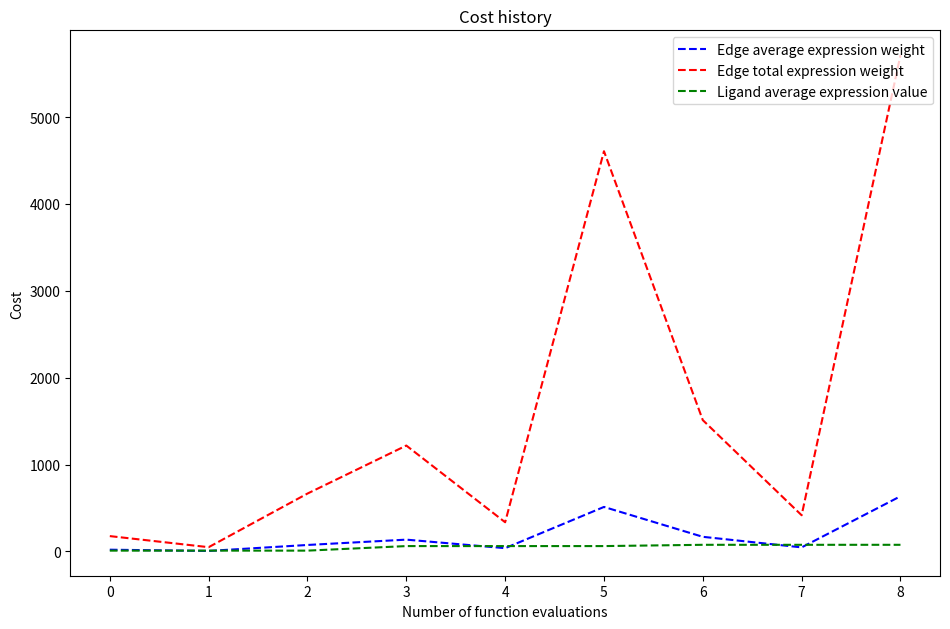

In Edge total expression weight, how many points are lower than both neighbors (excluding endpoints)?

3